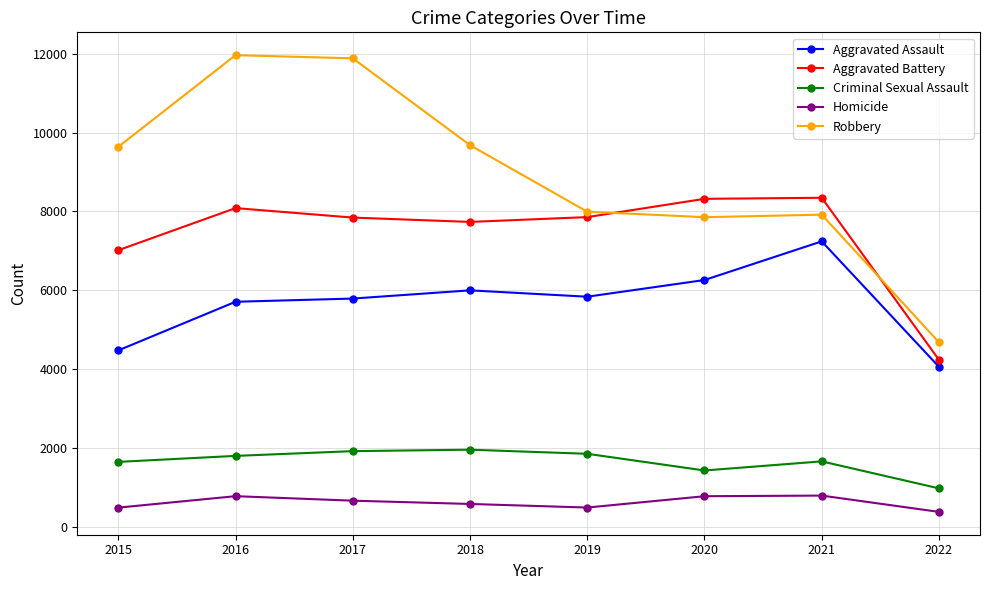

What is the value of the Robbery point at the 6th from the left?

7855